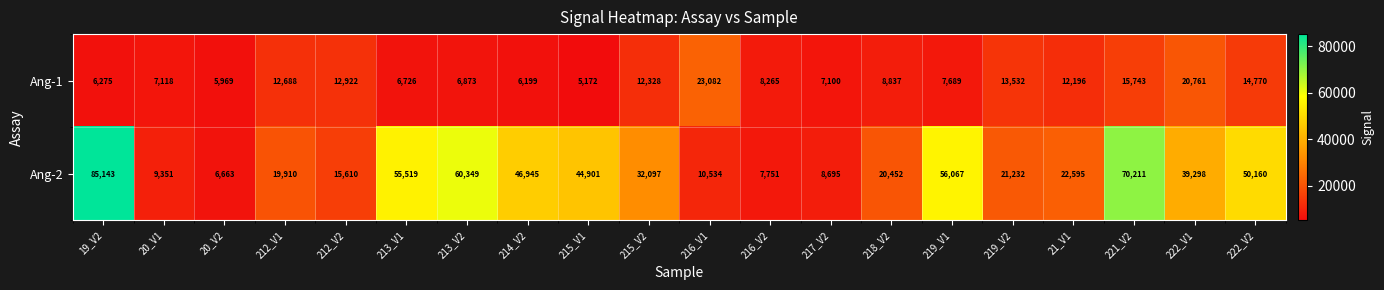

What is the minimum value shown in the chart?

5172